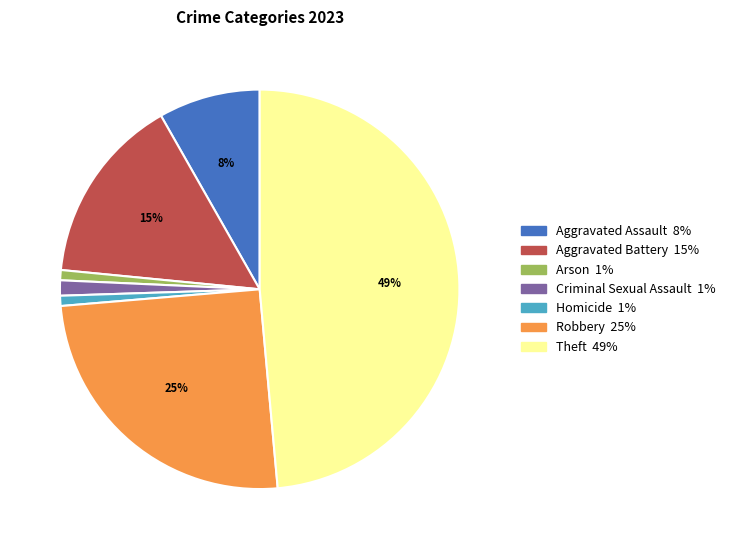

True or false: Arson accounts for 1% of the total.

True